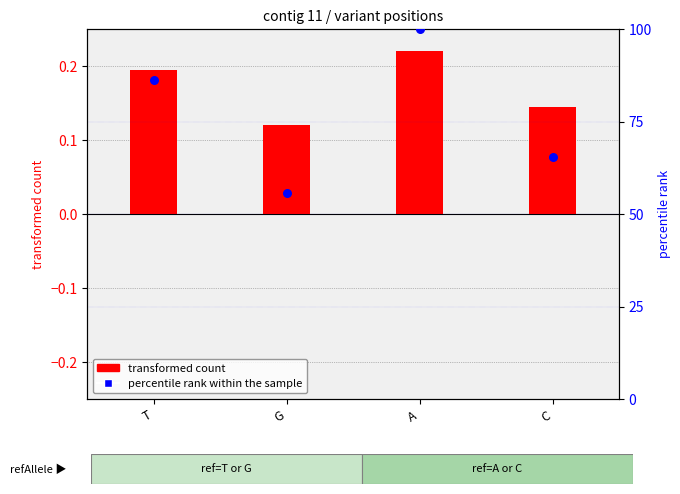

At how many categories does at least one series exceed 24?

4